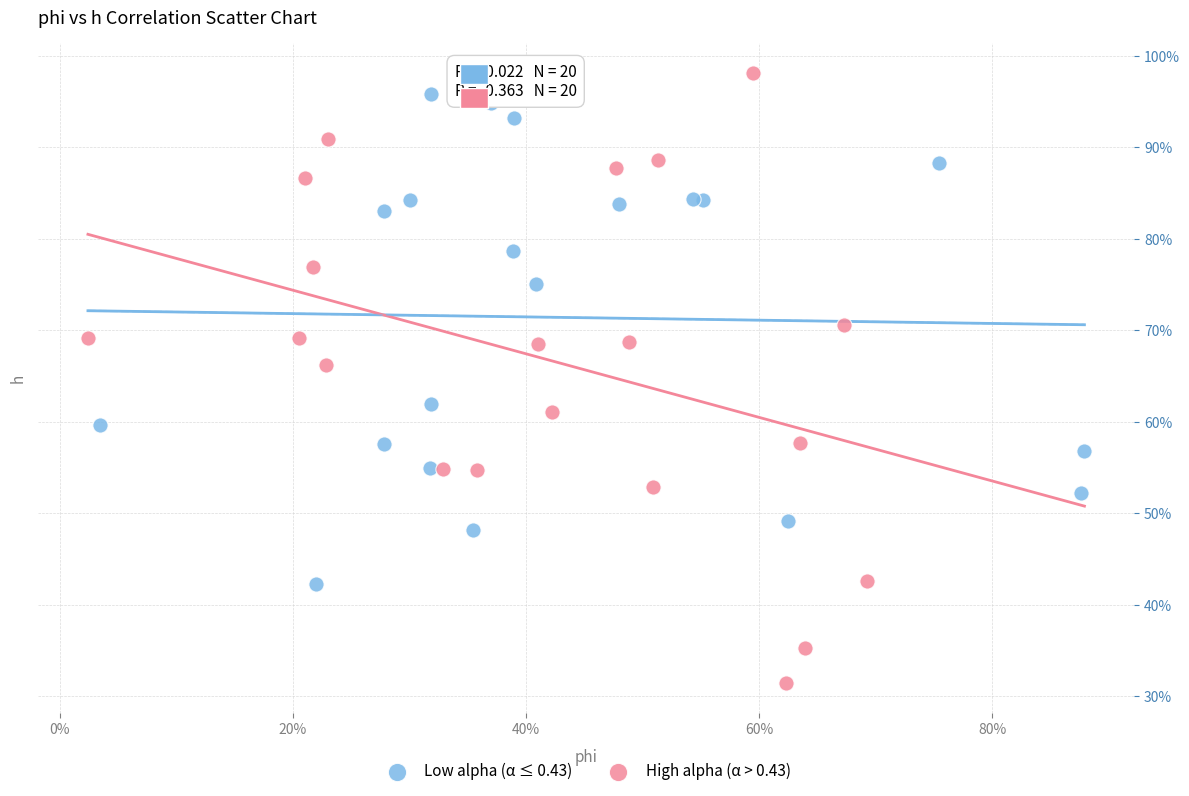

Which series has the widest spread of Y values?

High alpha (α > 0.43)